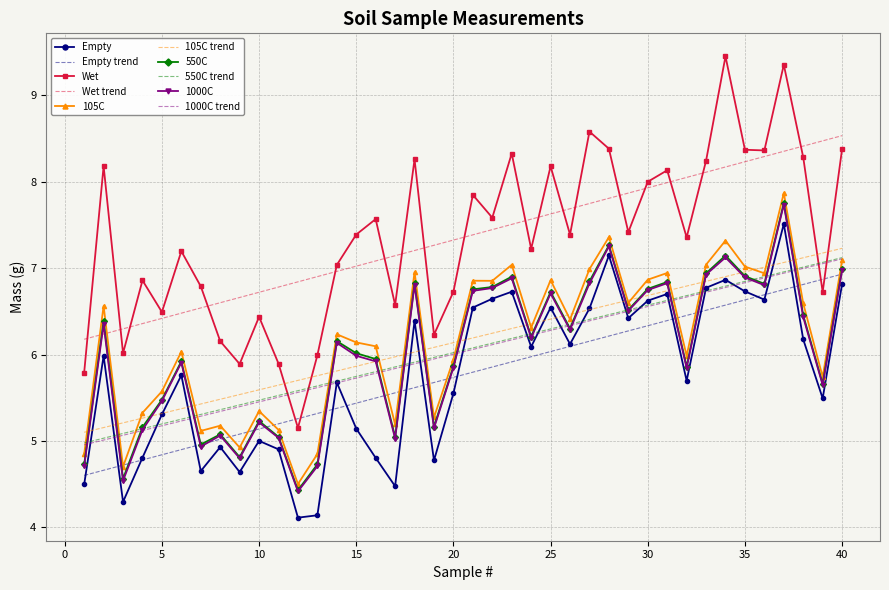

Which series has the largest range (max minus min)?

Wet